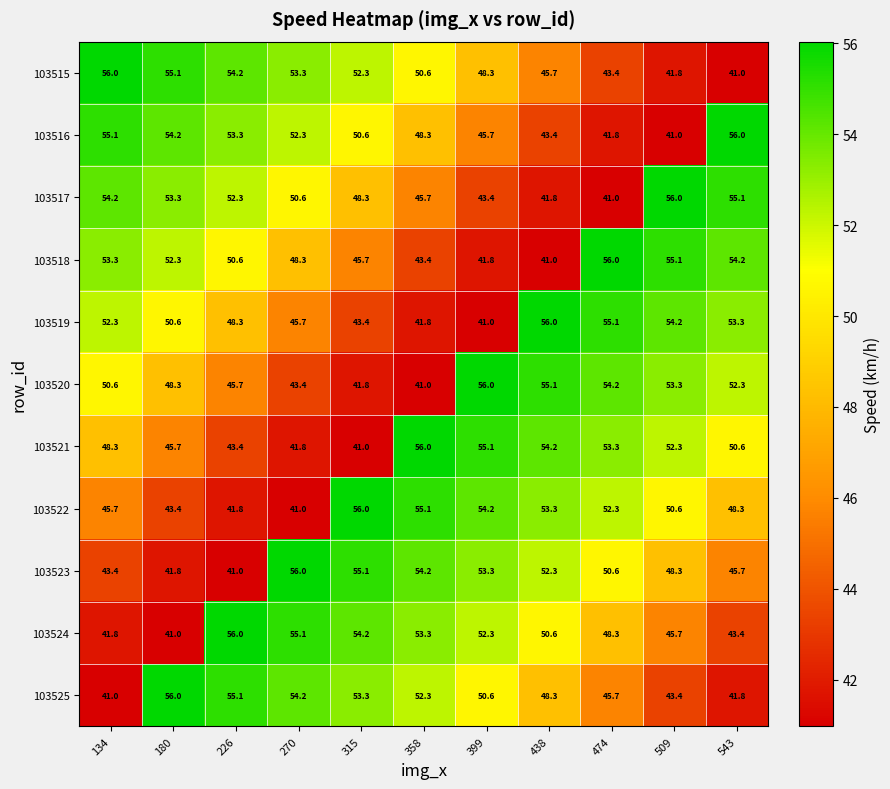

What is the difference between the second highest and minimum values in the 103515 series?

14.1